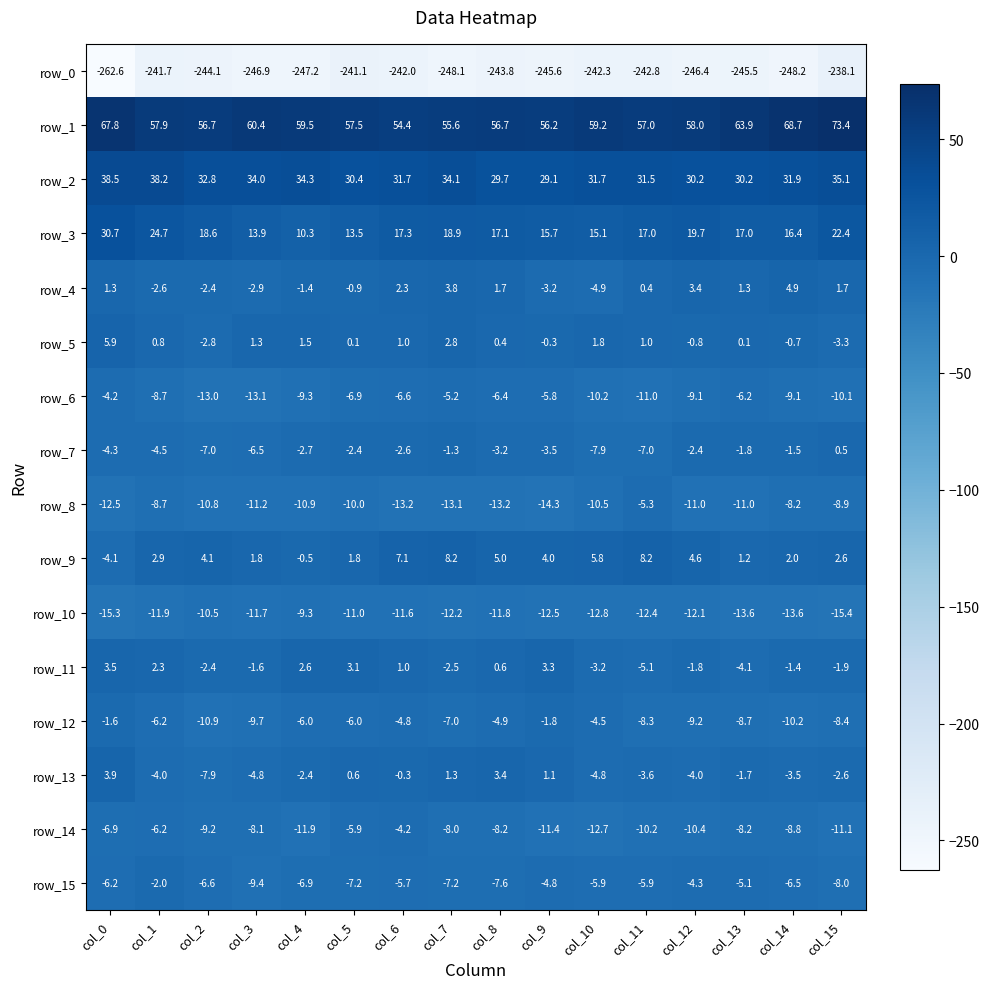

Reading left to right, extract all data points from this chart.

row_0: col_0=-262.6	col_1=-241.7	col_2=-244.1	col_3=-246.9	col_4=-247.2	col_5=-241.1	col_6=-242.0	col_7=-248.1	col_8=-243.8	col_9=-245.6	col_10=-242.3	col_11=-242.8	col_12=-246.4	col_13=-245.5	col_14=-248.2	col_15=-238.1
row_1: col_0=67.8	col_1=57.9	col_2=56.7	col_3=60.4	col_4=59.5	col_5=57.5	col_6=54.4	col_7=55.6	col_8=56.7	col_9=56.2	col_10=59.2	col_11=57.0	col_12=58.0	col_13=63.9	col_14=68.7	col_15=73.4
row_2: col_0=38.5	col_1=38.2	col_2=32.8	col_3=34.0	col_4=34.3	col_5=30.4	col_6=31.7	col_7=34.1	col_8=29.7	col_9=29.1	col_10=31.7	col_11=31.5	col_12=30.2	col_13=30.2	col_14=31.9	col_15=35.1
row_3: col_0=30.7	col_1=24.7	col_2=18.6	col_3=13.9	col_4=10.3	col_5=13.5	col_6=17.3	col_7=18.9	col_8=17.1	col_9=15.7	col_10=15.1	col_11=17.0	col_12=19.7	col_13=17.0	col_14=16.4	col_15=22.4
row_4: col_0=1.3	col_1=-2.6	col_2=-2.4	col_3=-2.9	col_4=-1.4	col_5=-0.9	col_6=2.3	col_7=3.8	col_8=1.7	col_9=-3.2	col_10=-4.9	col_11=0.4	col_12=3.4	col_13=1.3	col_14=4.9	col_15=1.7
row_5: col_0=5.9	col_1=0.8	col_2=-2.8	col_3=1.3	col_4=1.5	col_5=0.1	col_6=1.0	col_7=2.8	col_8=0.4	col_9=-0.3	col_10=1.8	col_11=1.0	col_12=-0.8	col_13=0.1	col_14=-0.7	col_15=-3.3
row_6: col_0=-4.2	col_1=-8.7	col_2=-13.0	col_3=-13.1	col_4=-9.3	col_5=-6.9	col_6=-6.6	col_7=-5.2	col_8=-6.4	col_9=-5.8	col_10=-10.2	col_11=-11.0	col_12=-9.1	col_13=-6.2	col_14=-9.1	col_15=-10.1
row_7: col_0=-4.3	col_1=-4.5	col_2=-7.0	col_3=-6.5	col_4=-2.7	col_5=-2.4	col_6=-2.6	col_7=-1.3	col_8=-3.2	col_9=-3.5	col_10=-7.9	col_11=-7.0	col_12=-2.4	col_13=-1.8	col_14=-1.5	col_15=0.5
row_8: col_0=-12.5	col_1=-8.7	col_2=-10.8	col_3=-11.2	col_4=-10.9	col_5=-10.0	col_6=-13.2	col_7=-13.1	col_8=-13.2	col_9=-14.3	col_10=-10.5	col_11=-5.3	col_12=-11.0	col_13=-11.0	col_14=-8.2	col_15=-8.9
row_9: col_0=-4.1	col_1=2.9	col_2=4.1	col_3=1.8	col_4=-0.5	col_5=1.8	col_6=7.1	col_7=8.2	col_8=5.0	col_9=4.0	col_10=5.8	col_11=8.2	col_12=4.6	col_13=1.2	col_14=2.0	col_15=2.6
row_10: col_0=-15.3	col_1=-11.9	col_2=-10.5	col_3=-11.7	col_4=-9.3	col_5=-11.0	col_6=-11.6	col_7=-12.2	col_8=-11.8	col_9=-12.5	col_10=-12.8	col_11=-12.4	col_12=-12.1	col_13=-13.6	col_14=-13.6	col_15=-15.4
row_11: col_0=3.5	col_1=2.3	col_2=-2.4	col_3=-1.6	col_4=2.6	col_5=3.1	col_6=1.0	col_7=-2.5	col_8=0.6	col_9=3.3	col_10=-3.2	col_11=-5.1	col_12=-1.8	col_13=-4.1	col_14=-1.4	col_15=-1.9
row_12: col_0=-1.6	col_1=-6.2	col_2=-10.9	col_3=-9.7	col_4=-6.0	col_5=-6.0	col_6=-4.8	col_7=-7.0	col_8=-4.9	col_9=-1.8	col_10=-4.5	col_11=-8.3	col_12=-9.2	col_13=-8.7	col_14=-10.2	col_15=-8.4
row_13: col_0=3.9	col_1=-4.0	col_2=-7.9	col_3=-4.8	col_4=-2.4	col_5=0.6	col_6=-0.3	col_7=1.3	col_8=3.4	col_9=1.1	col_10=-4.8	col_11=-3.6	col_12=-4.0	col_13=-1.7	col_14=-3.5	col_15=-2.6
row_14: col_0=-6.9	col_1=-6.2	col_2=-9.2	col_3=-8.1	col_4=-11.9	col_5=-5.9	col_6=-4.2	col_7=-8.0	col_8=-8.2	col_9=-11.4	col_10=-12.7	col_11=-10.2	col_12=-10.4	col_13=-8.2	col_14=-8.8	col_15=-11.1
row_15: col_0=-6.2	col_1=-2.0	col_2=-6.6	col_3=-9.4	col_4=-6.9	col_5=-7.2	col_6=-5.7	col_7=-7.2	col_8=-7.6	col_9=-4.8	col_10=-5.9	col_11=-5.9	col_12=-4.3	col_13=-5.1	col_14=-6.5	col_15=-8.0